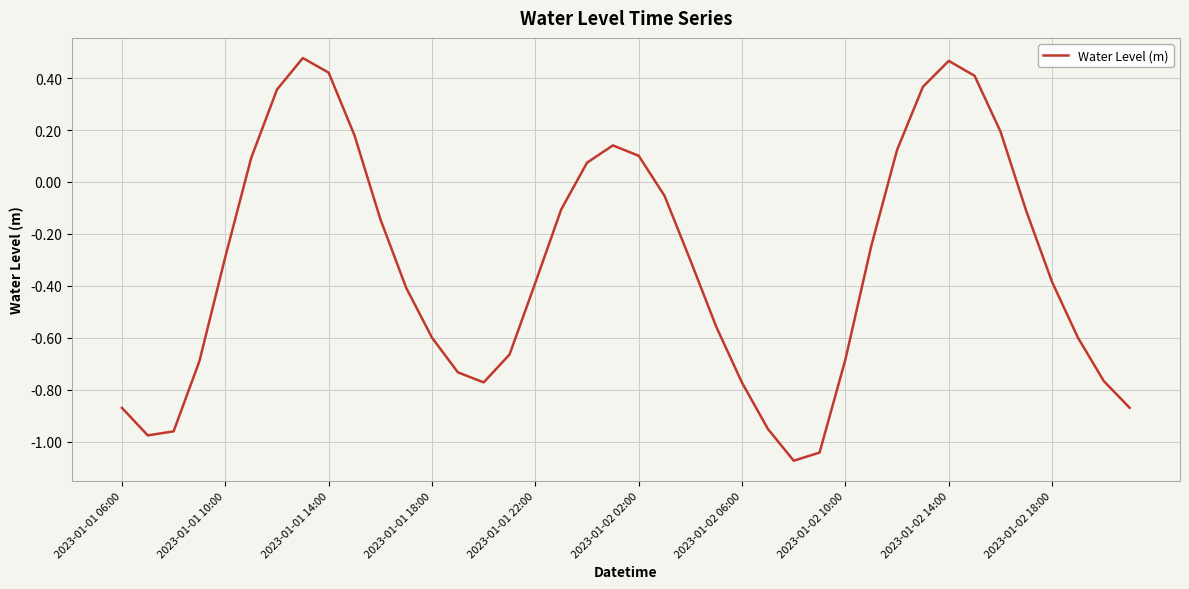

Reading left to right, what are all the values shown in this chart?

-0.9	-1.0	-1.0	-0.7	-0.3	0.1	0.4	0.5	0.4	0.2	-0.1	-0.4	-0.6	-0.7	-0.8	-0.7	-0.4	-0.1	0.1	0.1	0.1	-0.1	-0.3	-0.6	-0.8	-1.0	-1.1	-1.0	-0.7	-0.2	0.1	0.4	0.5	0.4	0.2	-0.1	-0.4	-0.6	-0.8	-0.9